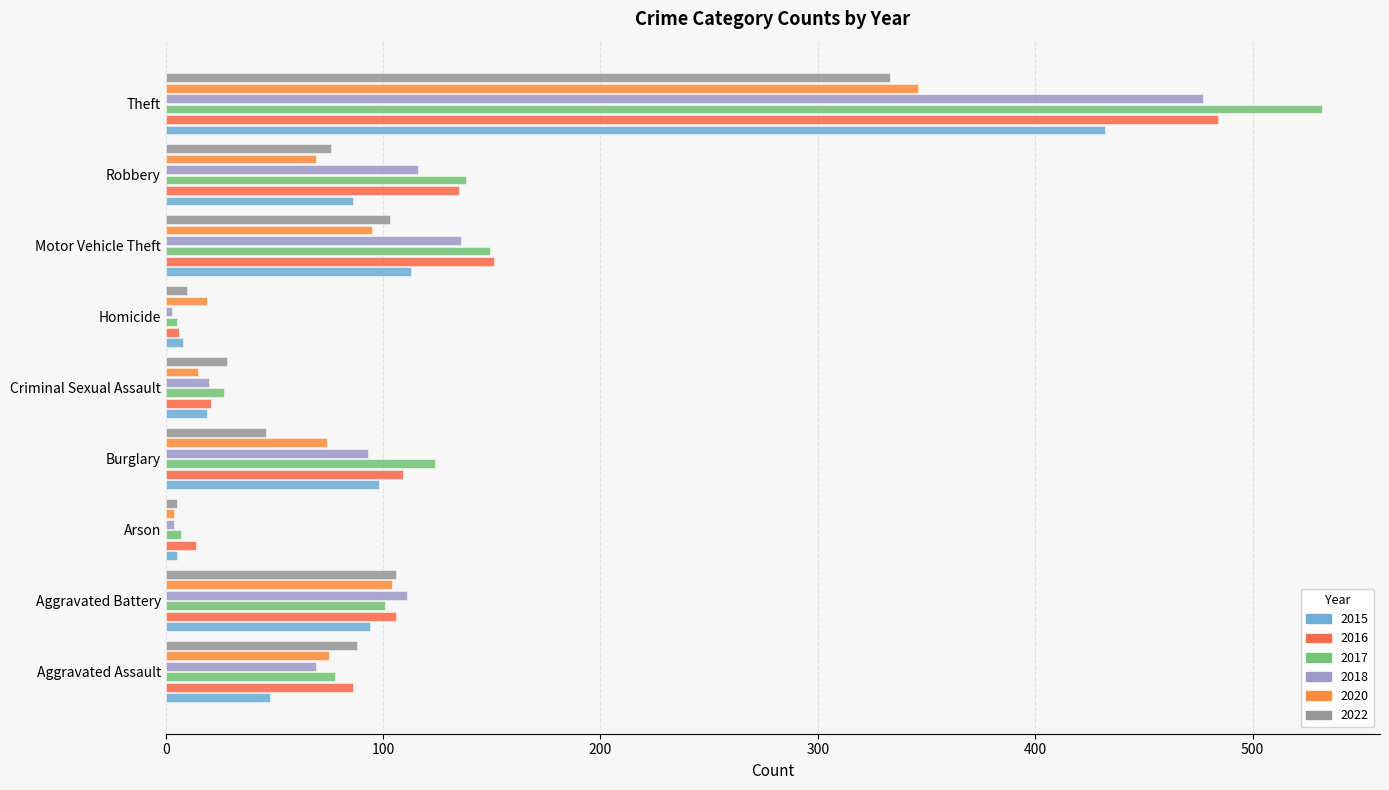

How many series are shown in this chart?

6